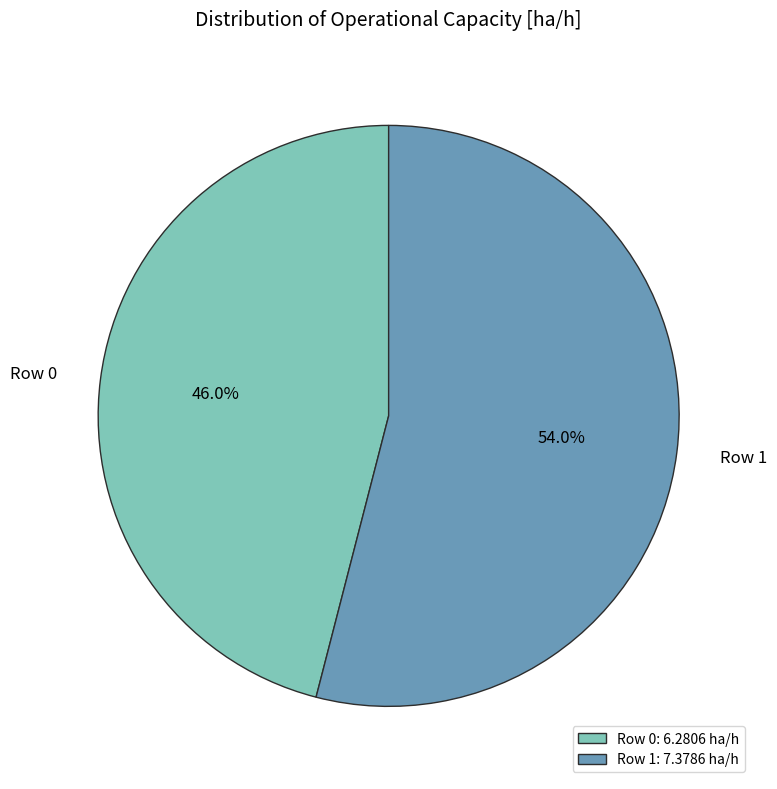

How many segments does this pie chart have?

2